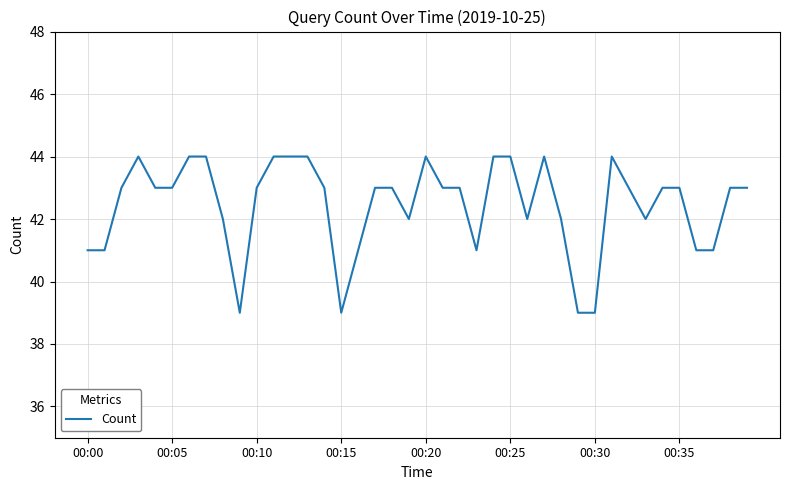

What is the greatest value displayed?

44